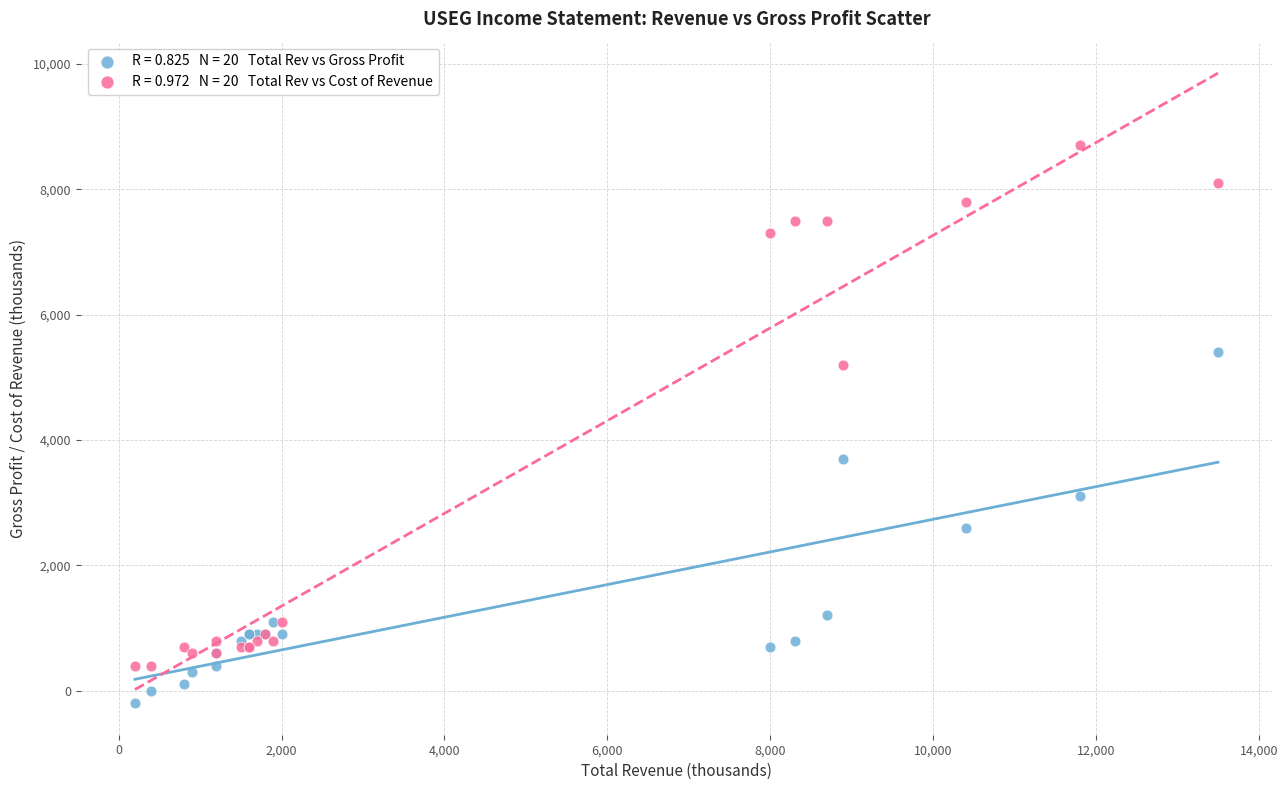

Across all series, what Y value is closest to 4250?

3700